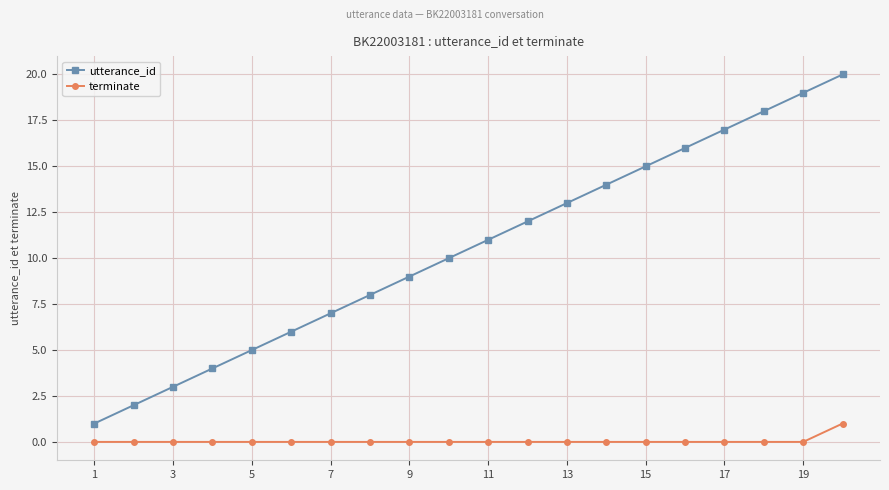

Which series has the largest total across all categories?

utterance_id